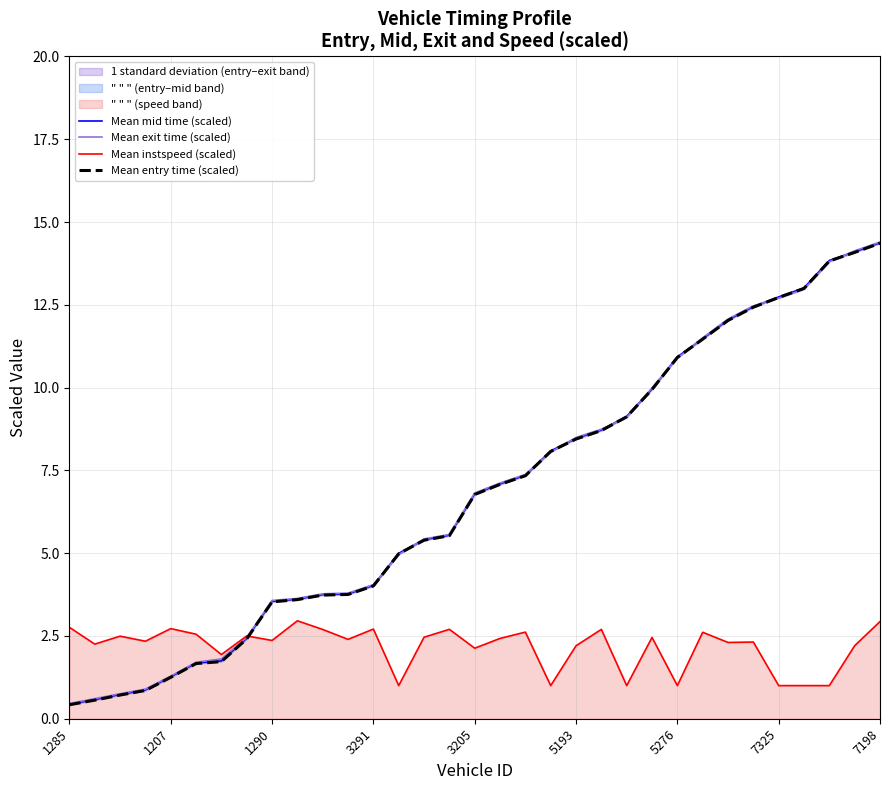

Reading left to right, what are all the values shown in this chart?

Mean mid time (scaled): 0.4	0.6	0.7	0.9	1.3	1.7	1.7	2.4	3.5	3.6	3.8	3.8	4.0	5.0	5.4	5.5	6.8	7.1	7.4	8.1	8.5	8.7	9.1	10.0	10.9	11.5	12.0	12.4	12.7	13.0	13.8	14.1	14.4
Mean exit time (scaled): 0.5	0.6	0.8	0.9	1.3	1.7	1.8	2.5	3.6	3.6	3.8	3.8	4.0	5.0	5.4	5.6	6.8	7.1	7.4	8.0	8.5	8.7	9.1	10.0	10.9	11.5	12.1	12.5	12.7	13.0	13.8	14.1	14.4
Mean instspeed (scaled): 2.8	2.3	2.5	2.3	2.7	2.6	1.9	2.5	2.4	3.0	2.7	2.4	2.7	1.0	2.5	2.7	2.1	2.4	2.6	1.0	2.2	2.7	1.0	2.5	1.0	2.6	2.3	2.3	1.0	1.0	1.0	2.2	2.9
Mean entry time (scaled): 0.4	0.6	0.7	0.9	1.3	1.7	1.7	2.4	3.5	3.6	3.7	3.8	4.0	5.0	5.4	5.5	6.8	7.1	7.3	8.1	8.4	8.7	9.1	9.9	10.9	11.5	12.0	12.4	12.7	13.0	13.8	14.1	14.4